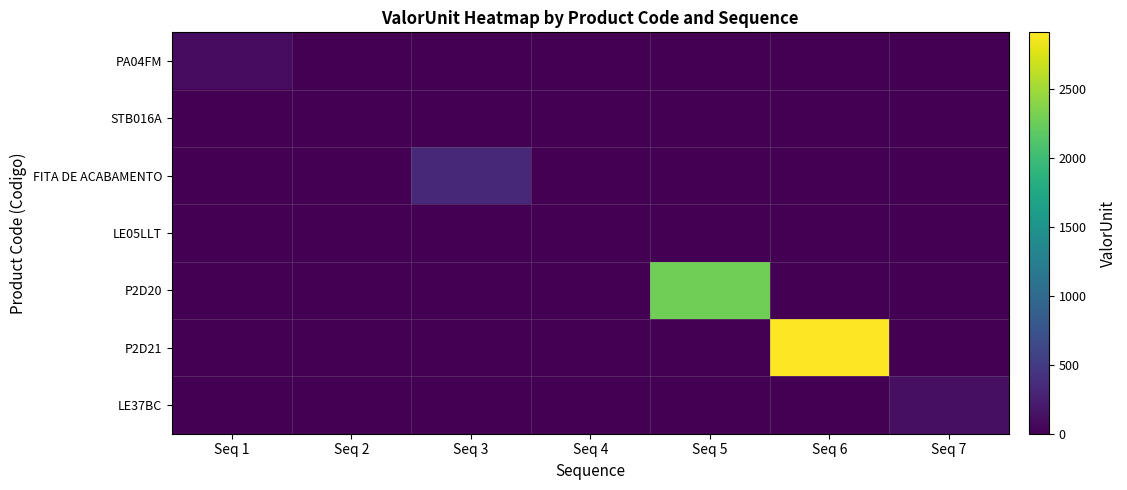

How many categories are shown in the chart?

7